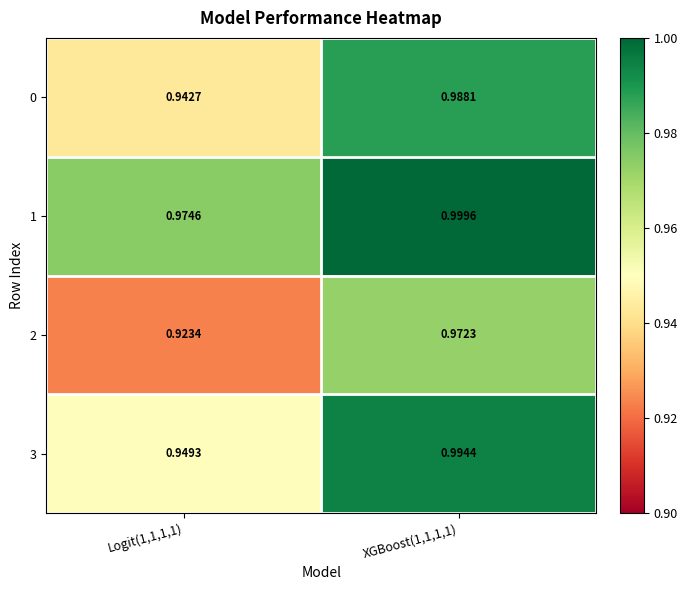

Rank the series by their maximum value, from highest to lowest.

1, 3, 0, 2